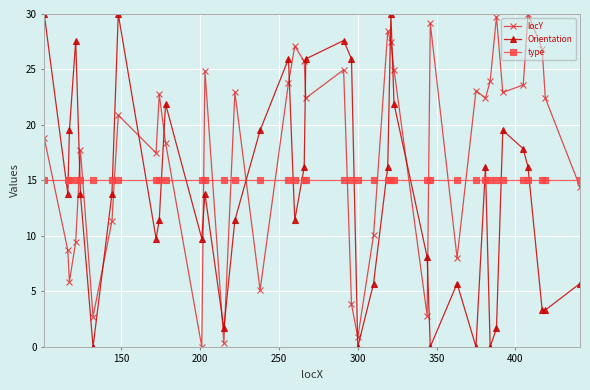

What is the value of the Orientation point at the 35th from the left?

19.5